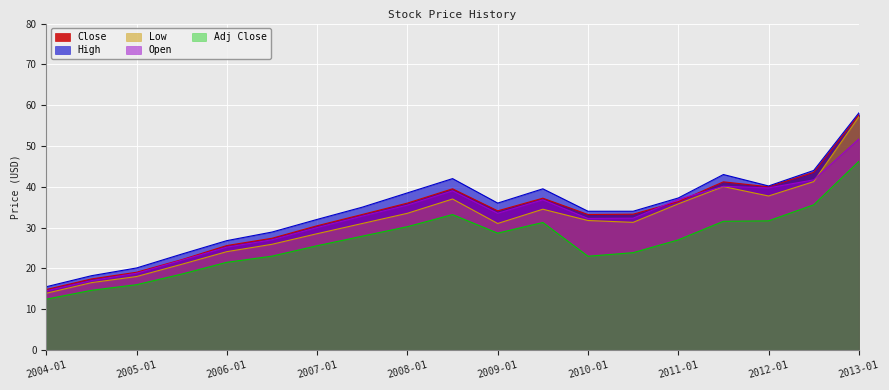

True or false: Low and Close cross at least once.

False